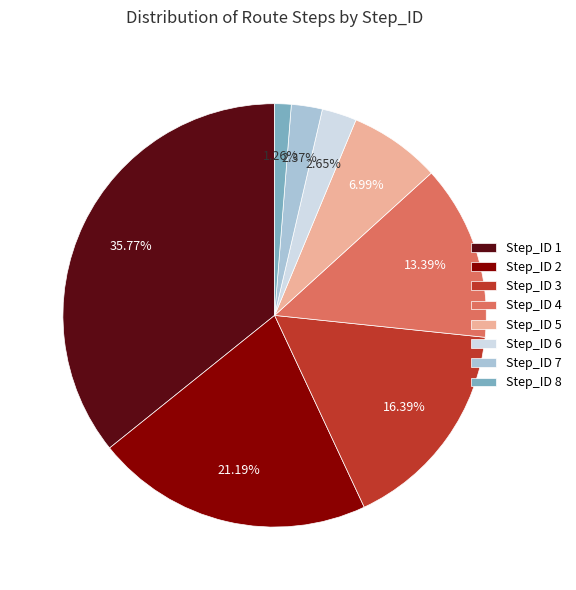

Is there a majority slice in this chart?

No